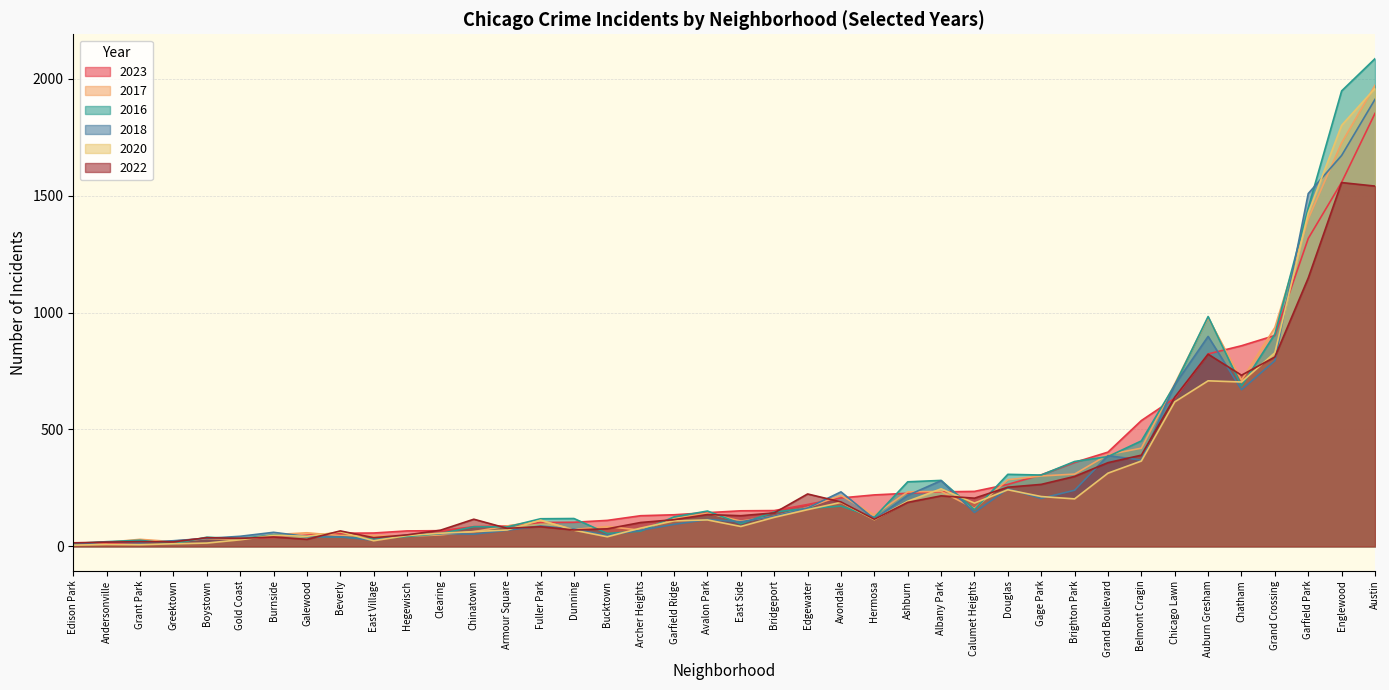

Which series has the largest total across all categories?

2016